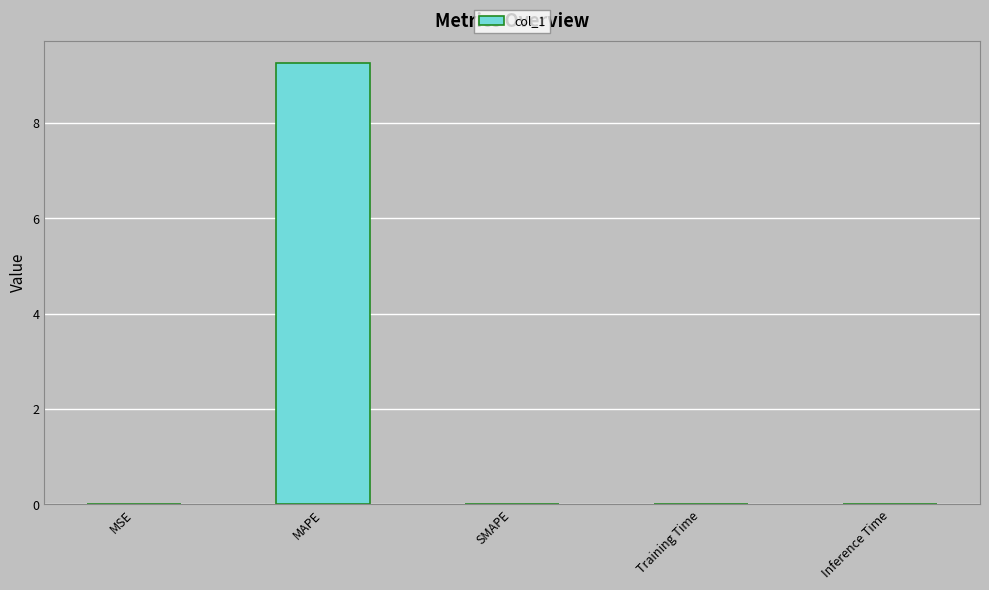

Are the bars horizontal?

No